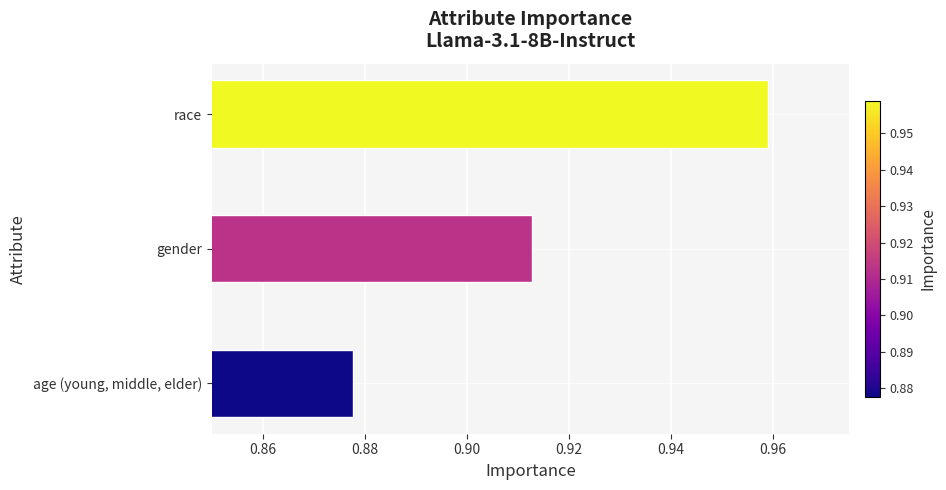

What is the difference between the maximum and minimum values?

0.1